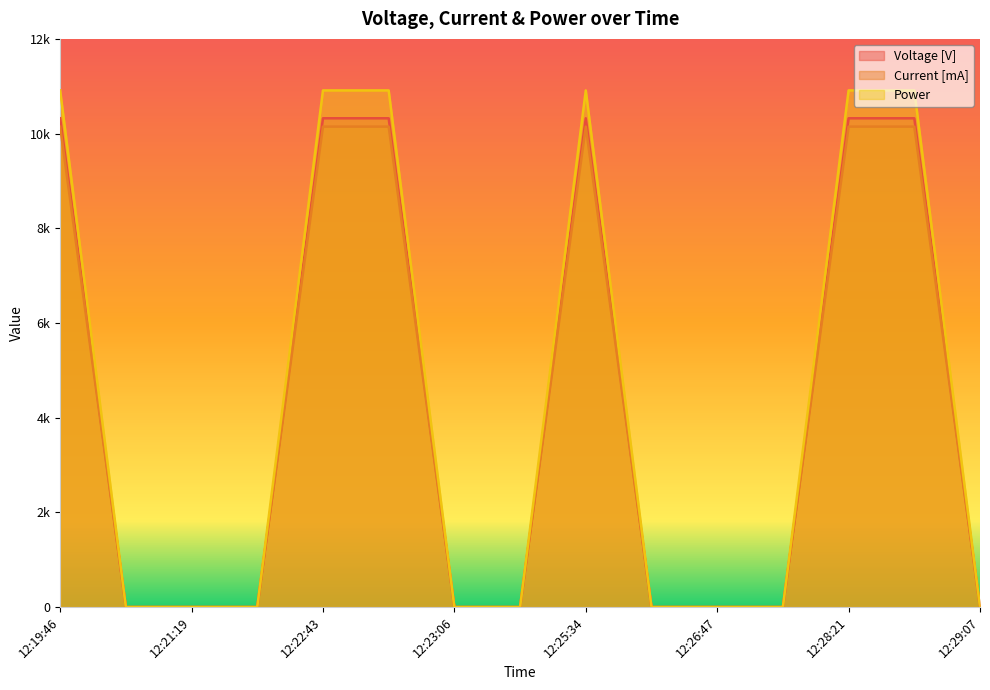

How many interior local peaks does the Voltage [V] series have?

1